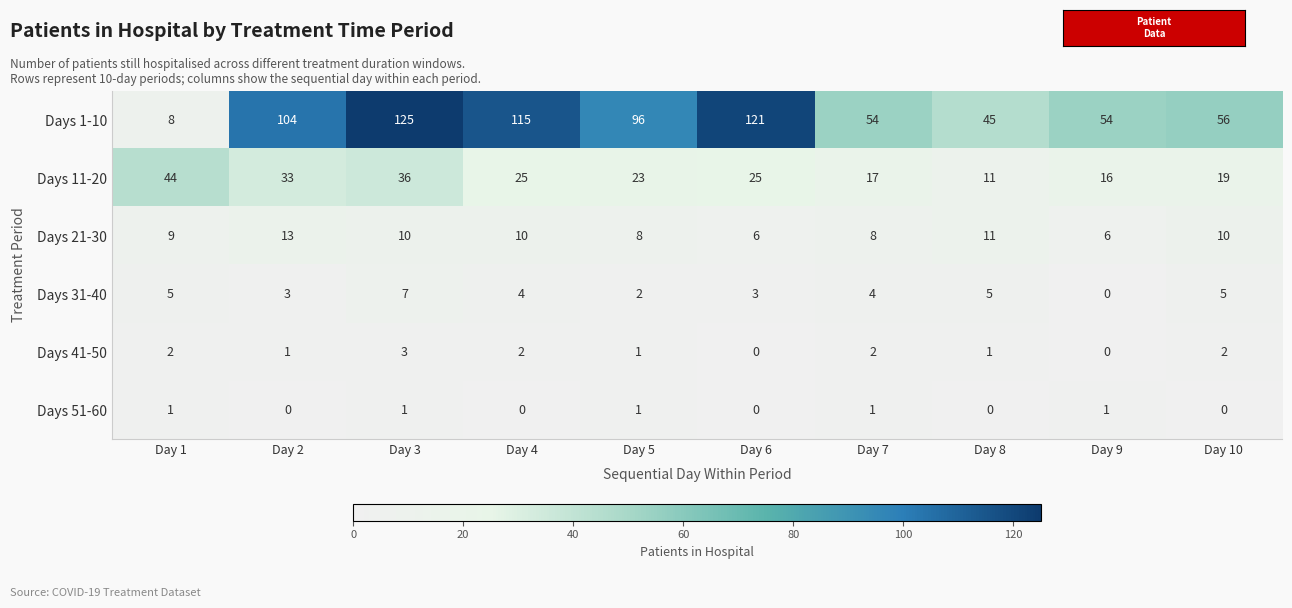

At which label does Days 1-10 first exceed 96?

Day 2